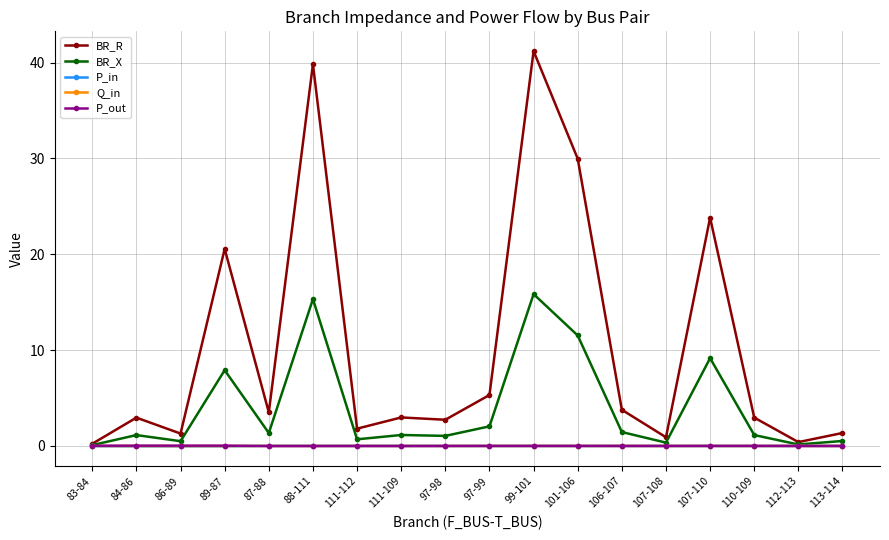

True or false: P_out has more than 2 interior local peaks.

True